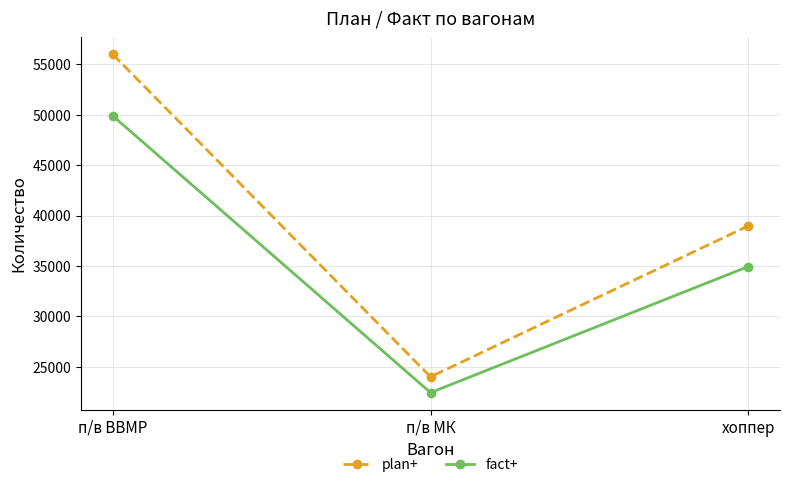

How many data points in fact+ are less than 34944?

1